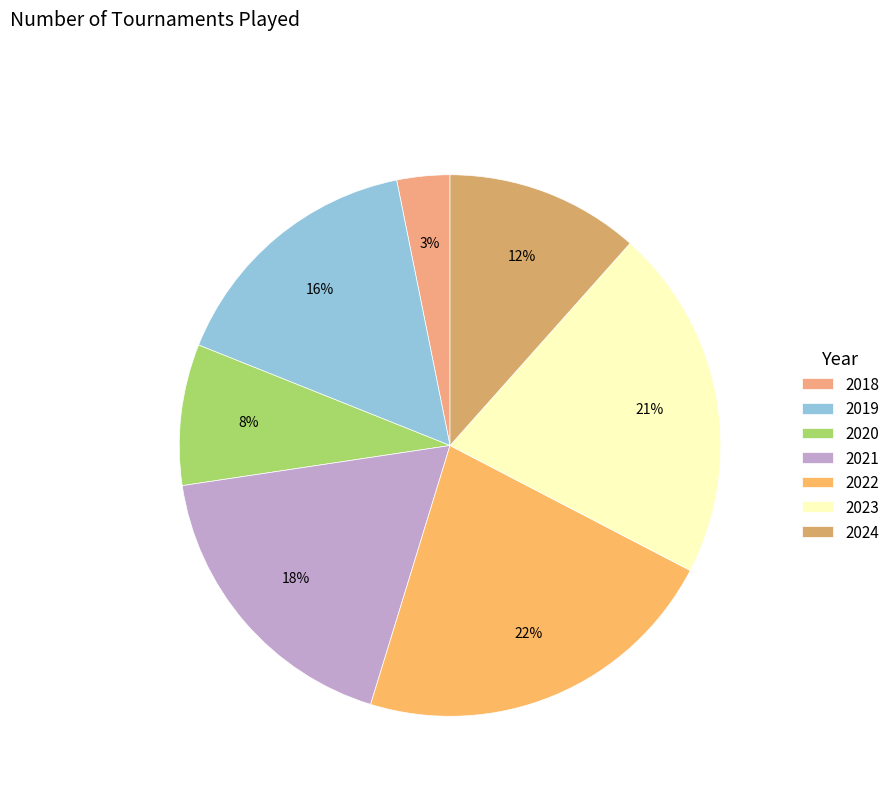

To the nearest percent, what portion does 2020 represent?

8%